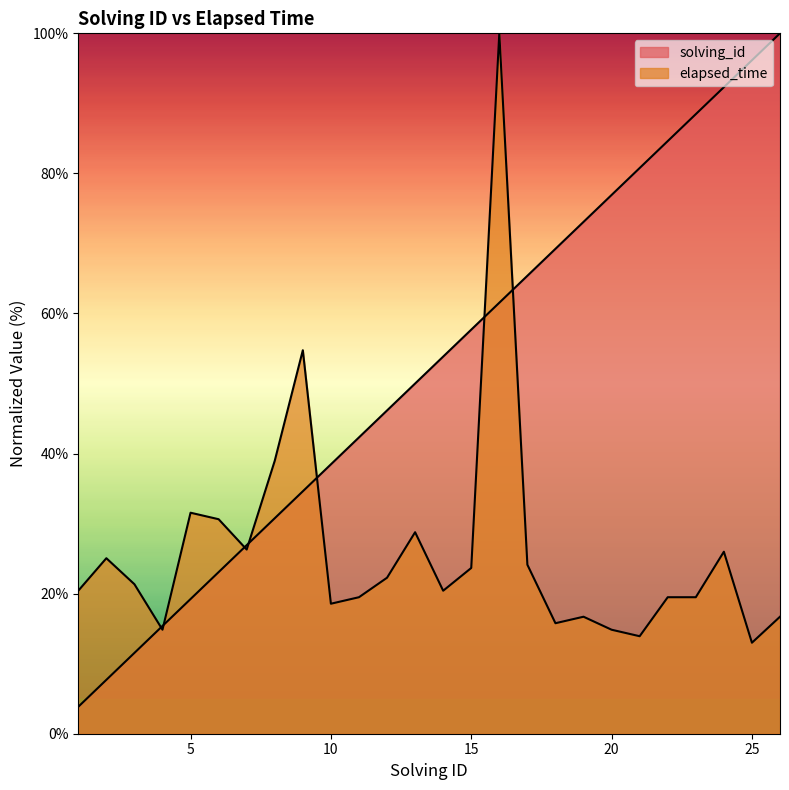

At which category is the sum across all series the highest?

16